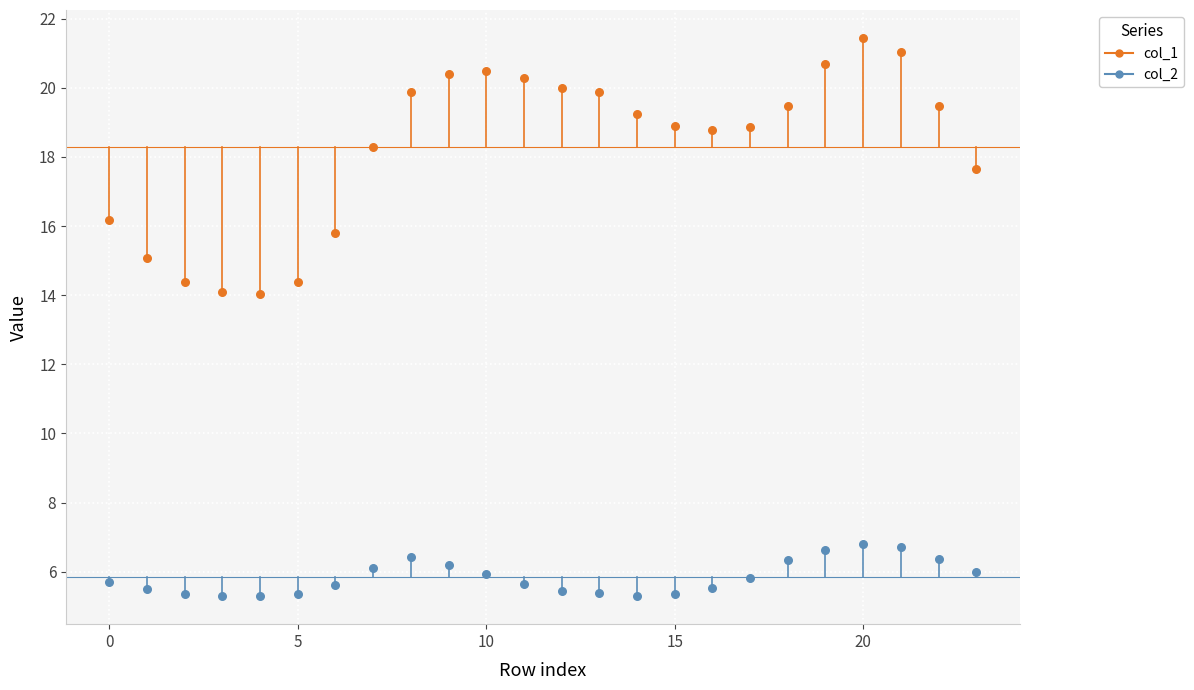

Which series contains the highest Y value?

col_1